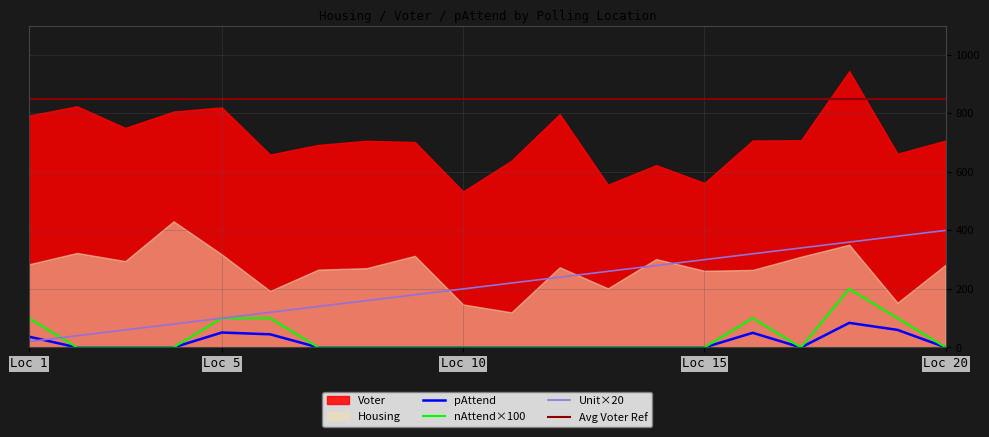

Reading left to right, what are all the values shown in this chart?

nAttend×100: 100	0	0	0	100	100	0	0	0	0	0	0	0	0	0	100	0	200	100	0
pAttend: 37	0	0	0	51	45	0	0	0	0	0	0	0	0	0	50	0	84	60	0
Unit×20: 20	40	60	80	100	120	140	160	180	200	220	240	260	280	300	320	340	360	380	400